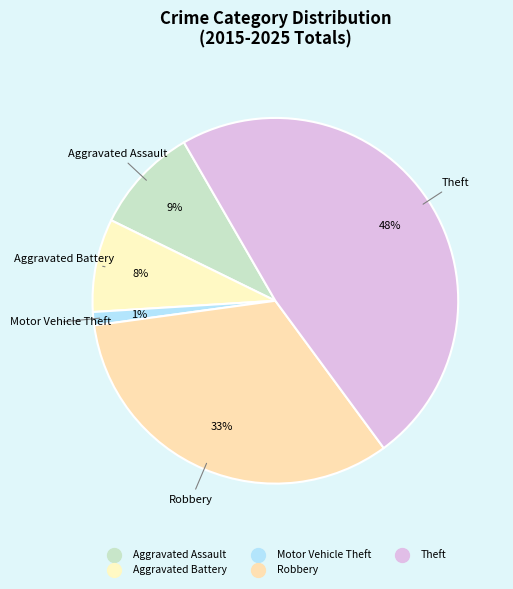

Count the number of slices in the pie.

5